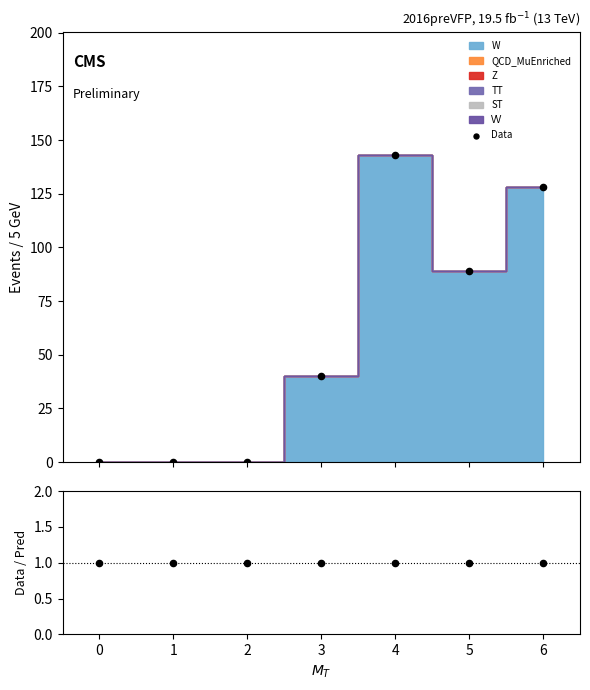

Is the value of Data at 0 greater than the value of Data / Pred at 4?

No